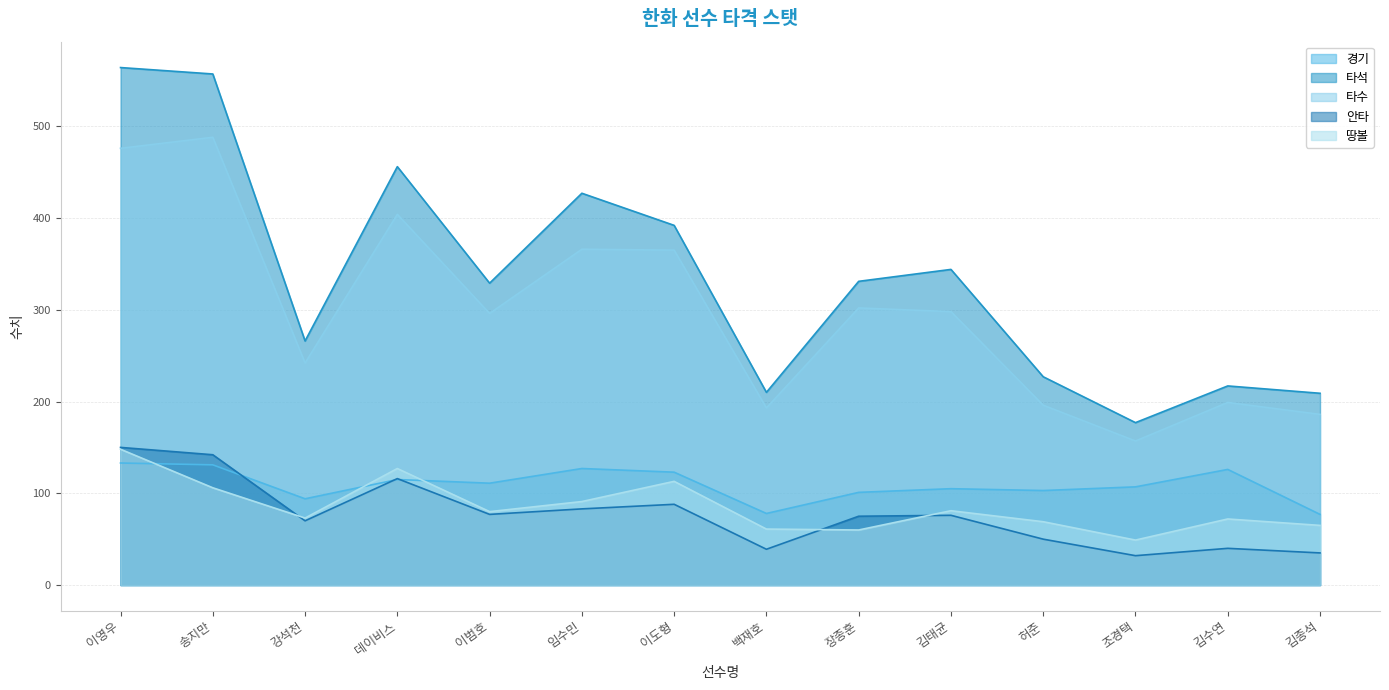

What is the average value of the 경기 series?

109